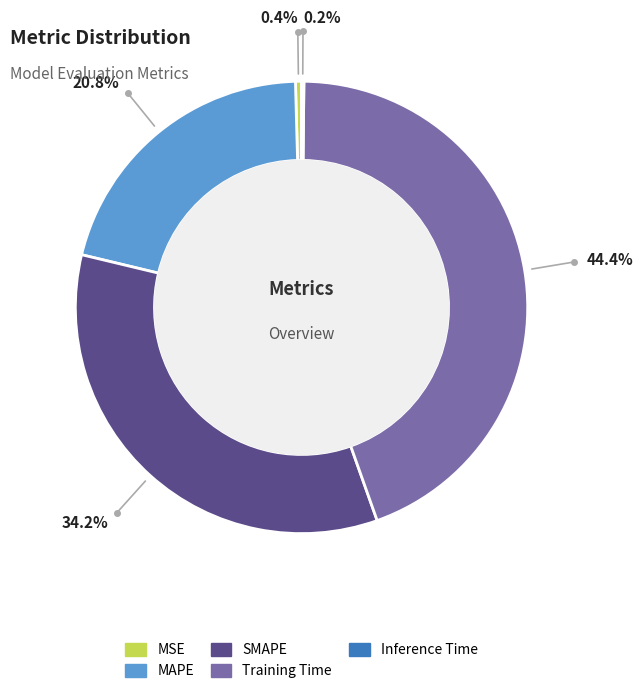

Between Training Time and MSE, which is larger?

Training Time